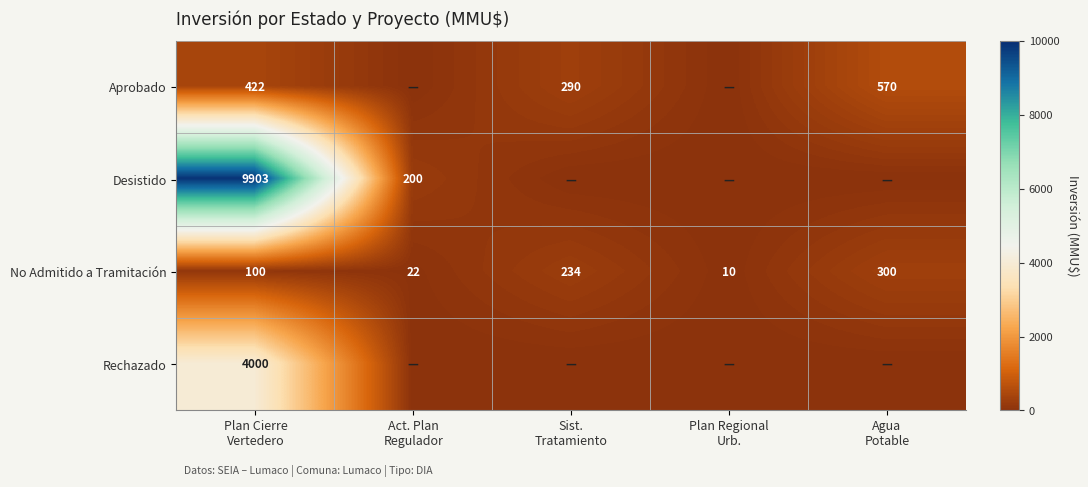

What is the spread (max minus min) of values at Act. Plan
Regulador?

200